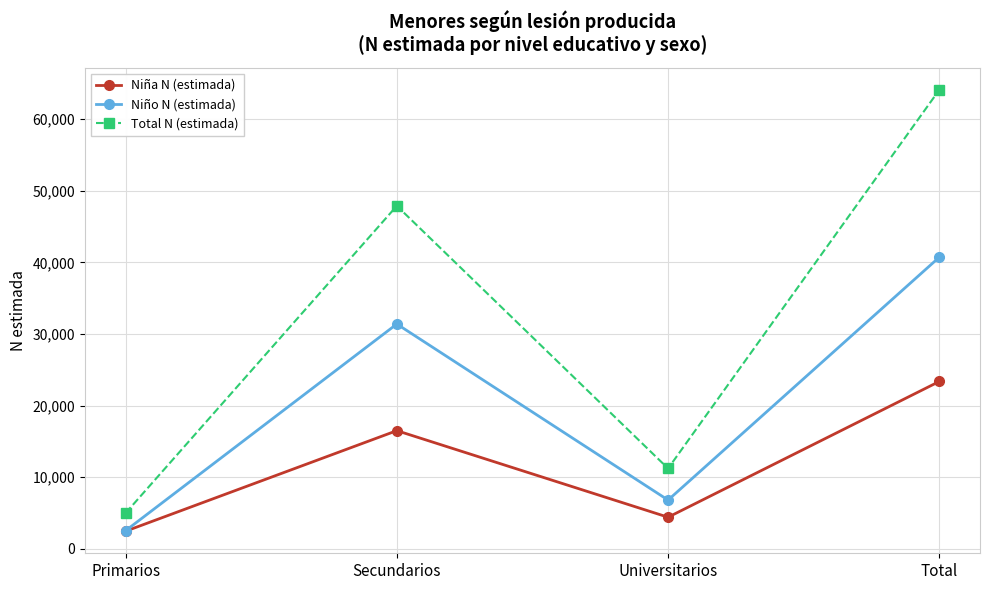

How many series are shown in this chart?

3